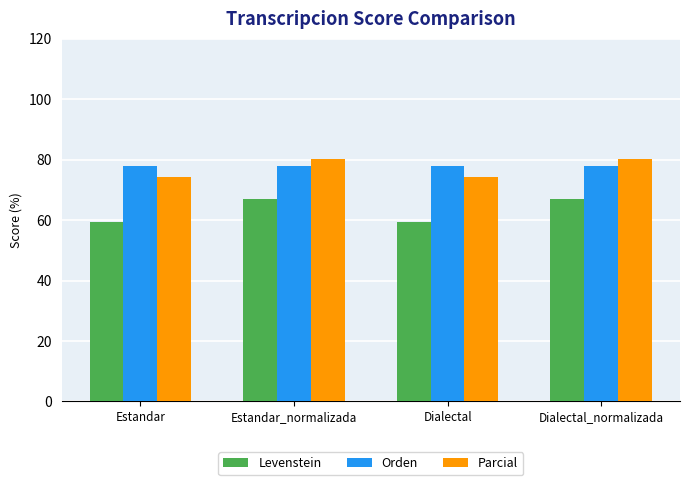

The Orden series shows 136.2 at Dialectal. True or false?

False